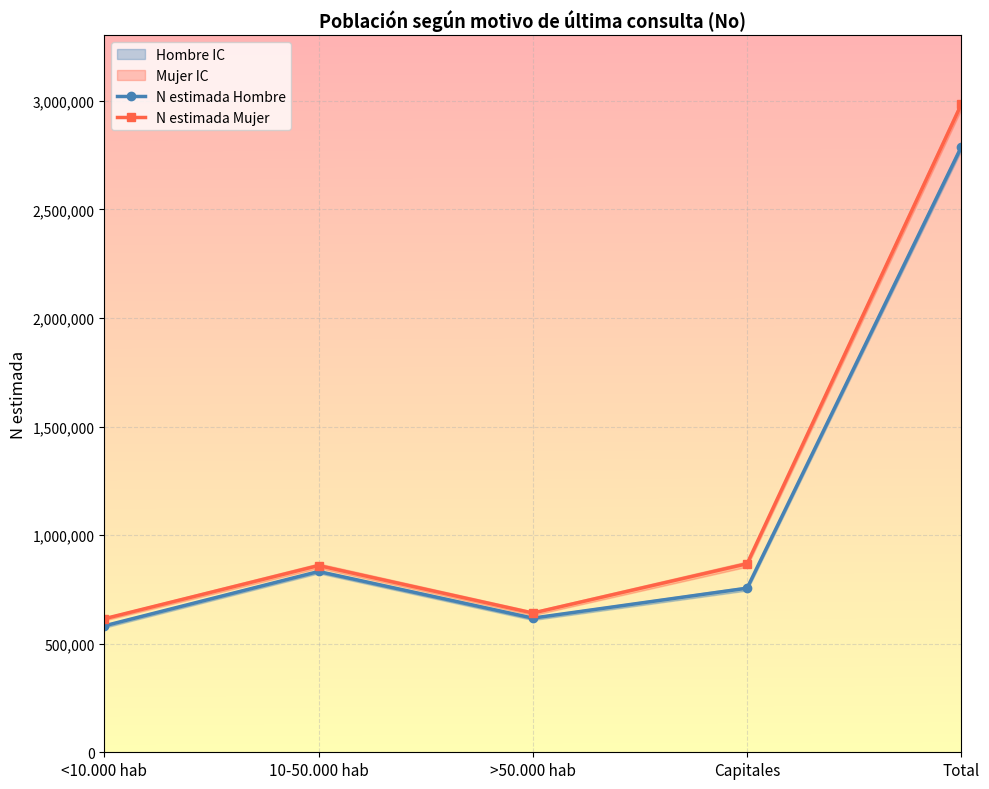

At which category is the sum across all series the highest?

Total